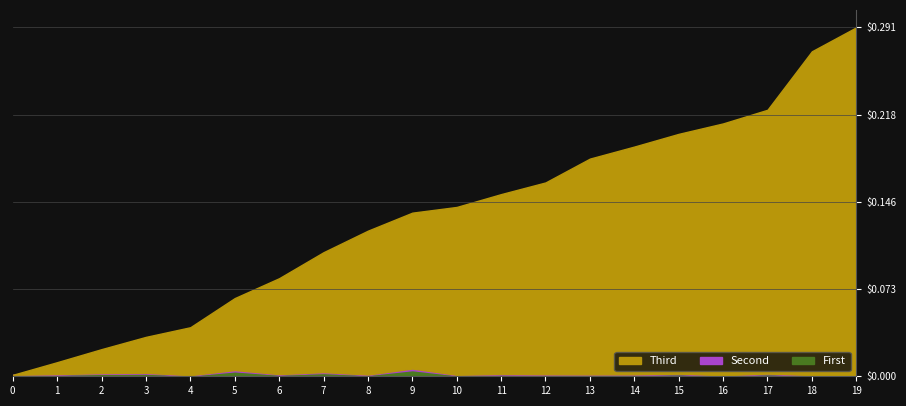

True or false: First and Third cross at least once.

False